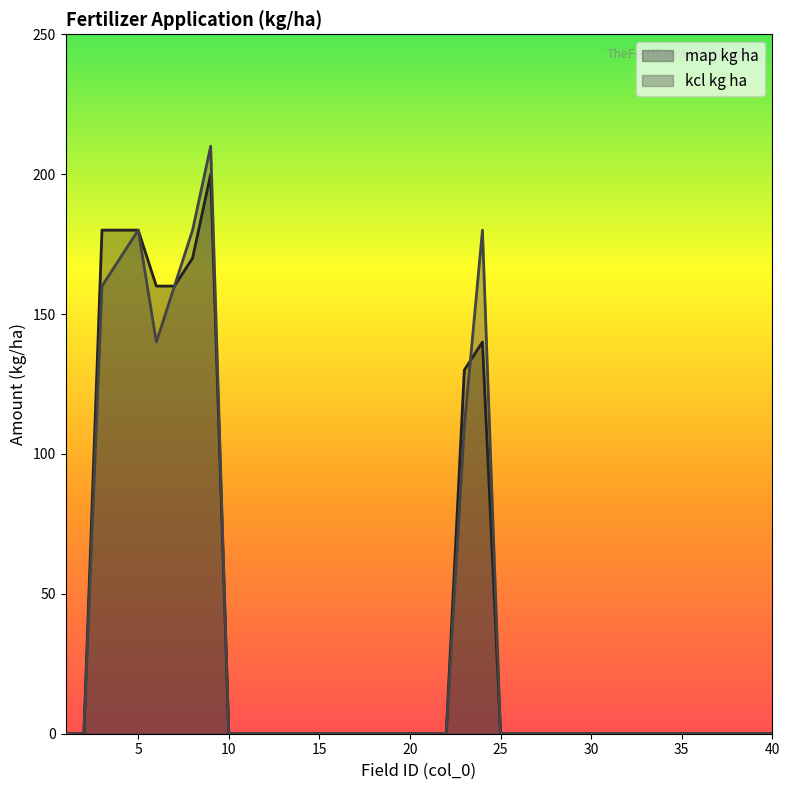

At which category does kcl kg ha reach its first local peak?

5